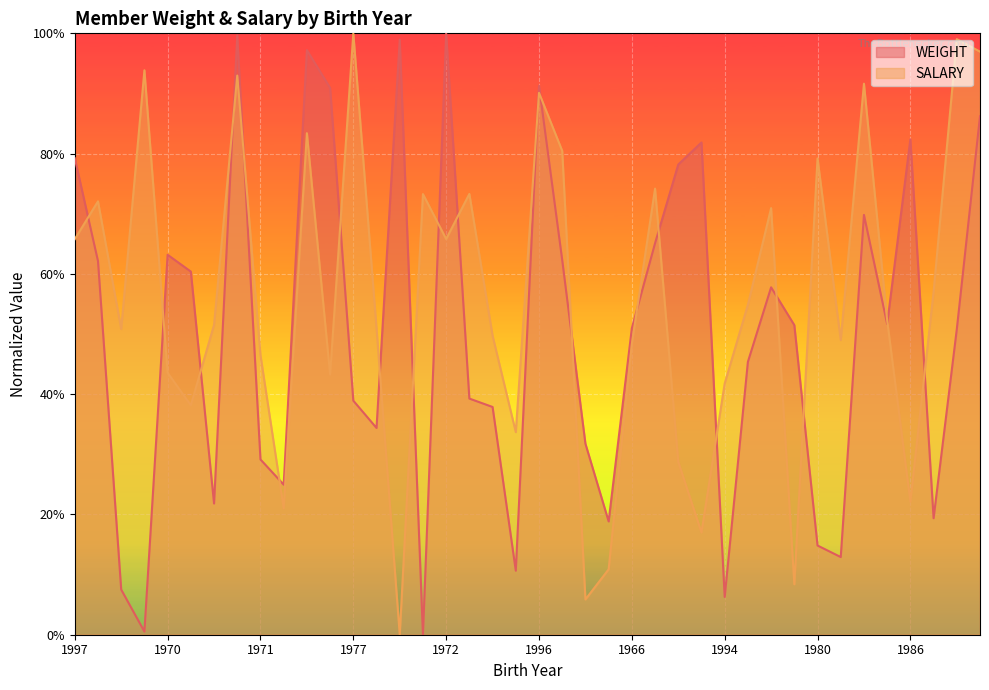

Reading left to right, extract all data points from this chart.

WEIGHT: 0.8	0.6	0.1	0.0	0.6	0.6	0.2	1.0	0.3	0.2	1.0	0.9	0.4	0.3	1.0	0.0	1.0	0.4	0.4	0.1	0.9	0.6	0.3	0.2	0.5	0.7	0.8	0.8	0.1	0.5	0.6	0.5	0.1	0.1	0.7	0.5	0.8	0.2	0.5	0.9
SALARY: 0.7	0.7	0.5	0.9	0.4	0.4	0.5	0.9	0.5	0.2	0.8	0.4	1.0	0.5	0.0	0.7	0.7	0.7	0.5	0.3	0.9	0.8	0.1	0.1	0.5	0.7	0.3	0.2	0.4	0.5	0.7	0.1	0.8	0.5	0.9	0.5	0.2	0.6	1.0	1.0